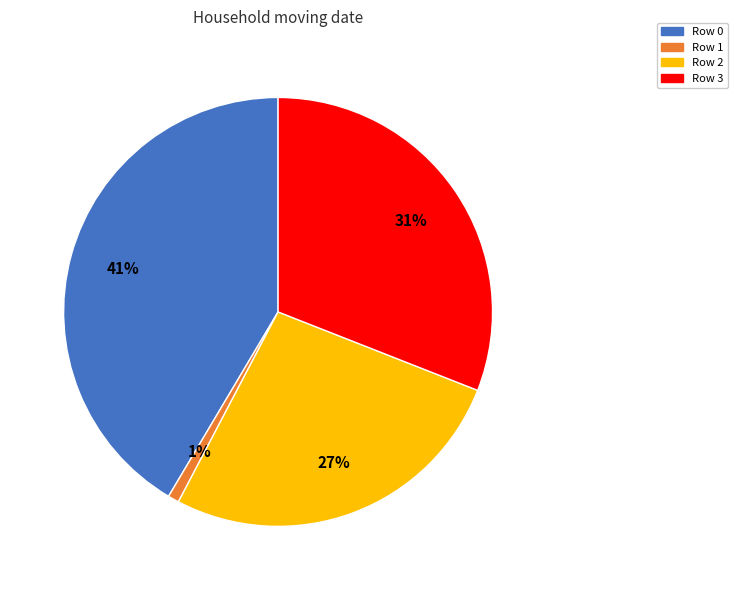

True or false: Row 2 accounts for 27% of the total.

True